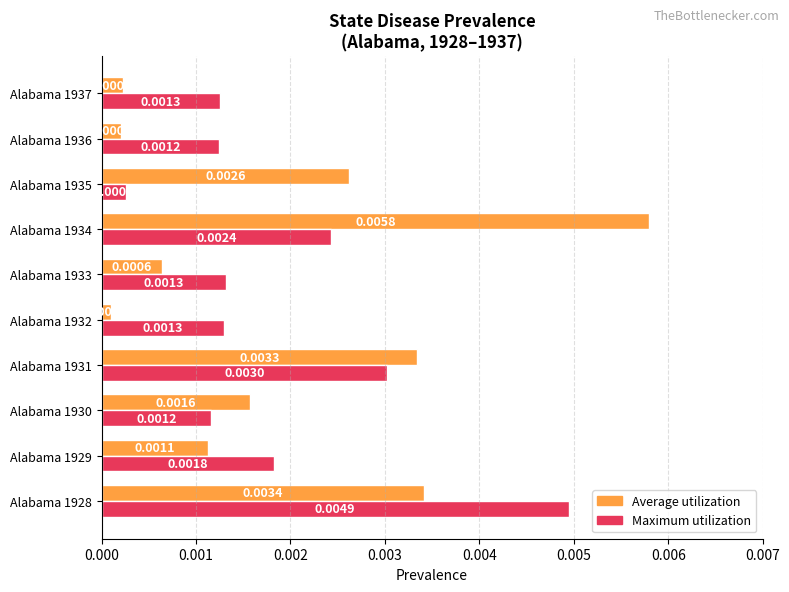

Rank the series by their maximum value, from highest to lowest.

Average utilization, Maximum utilization